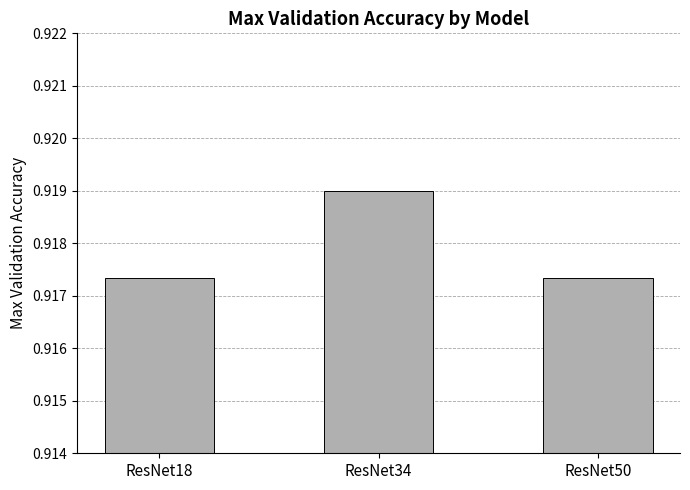

True or false: the data shows 0.6 at ResNet50.

False